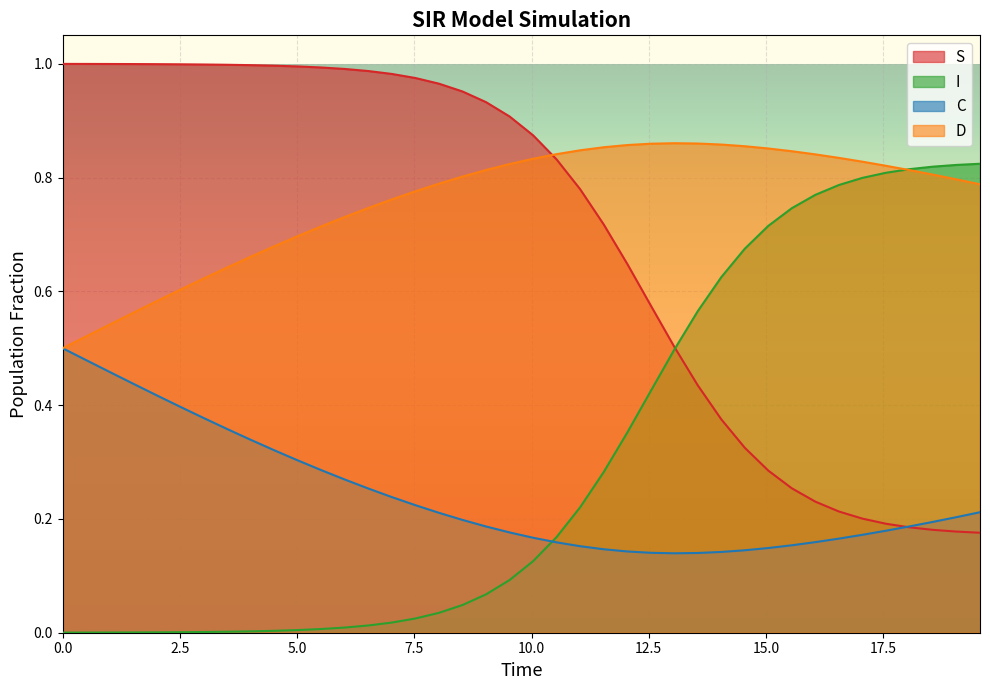

Which series ends up on top after the final intersection of C and I?

I